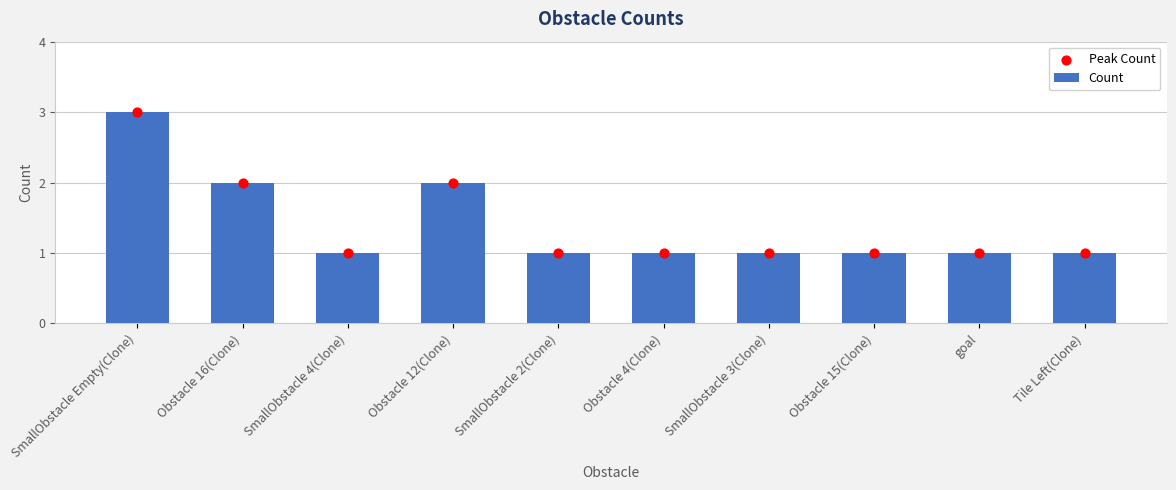

Which series has the largest total across all categories?

Count